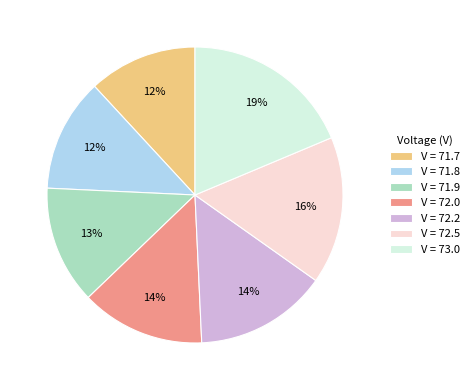

How many slices are in this pie chart?

7